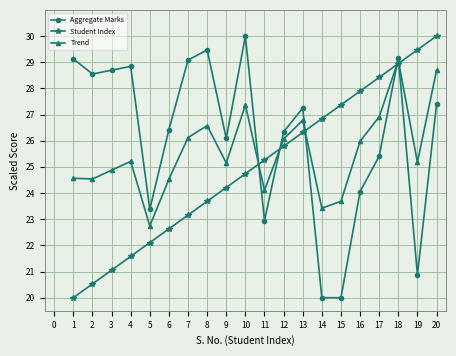

What is the sum of all Aggregate Marks values?

523.1